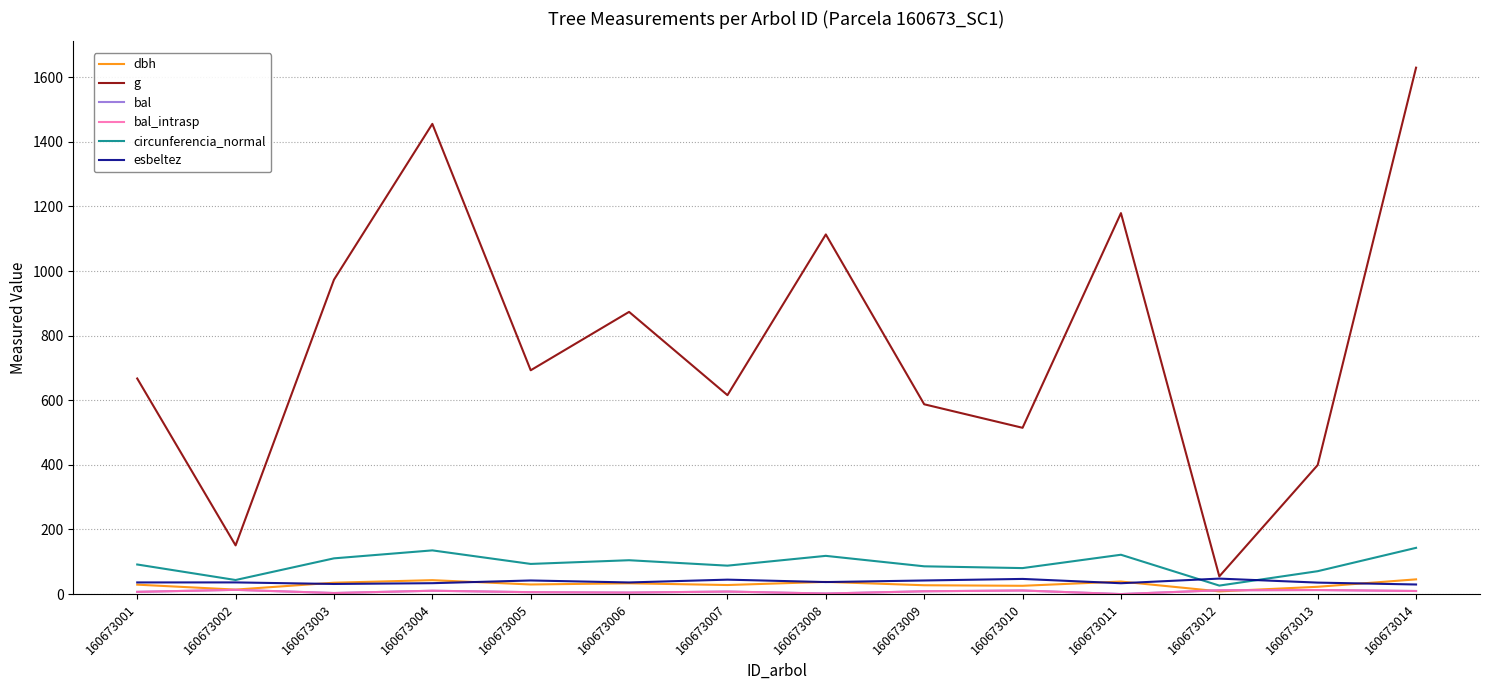

Is this an area chart (filled region under the line)?

No